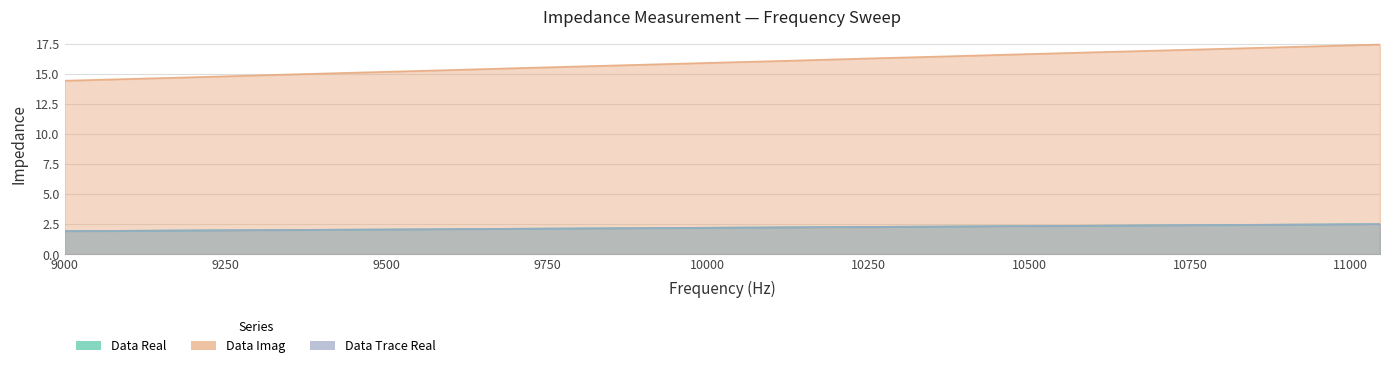

What is the sum of the Data Imag values at 9916.78 and 10693.923?

32.7